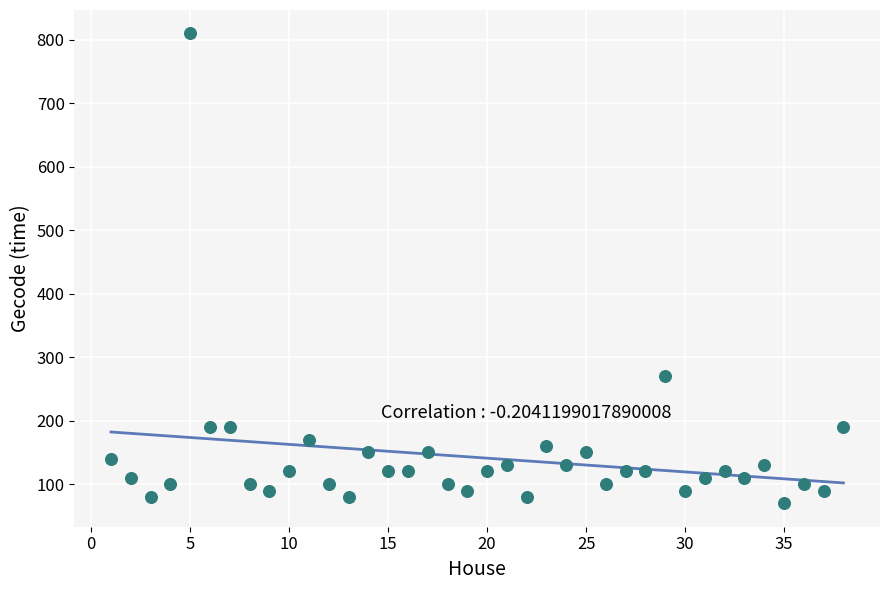

What Y value in the scatter plot is closest to 440?

270